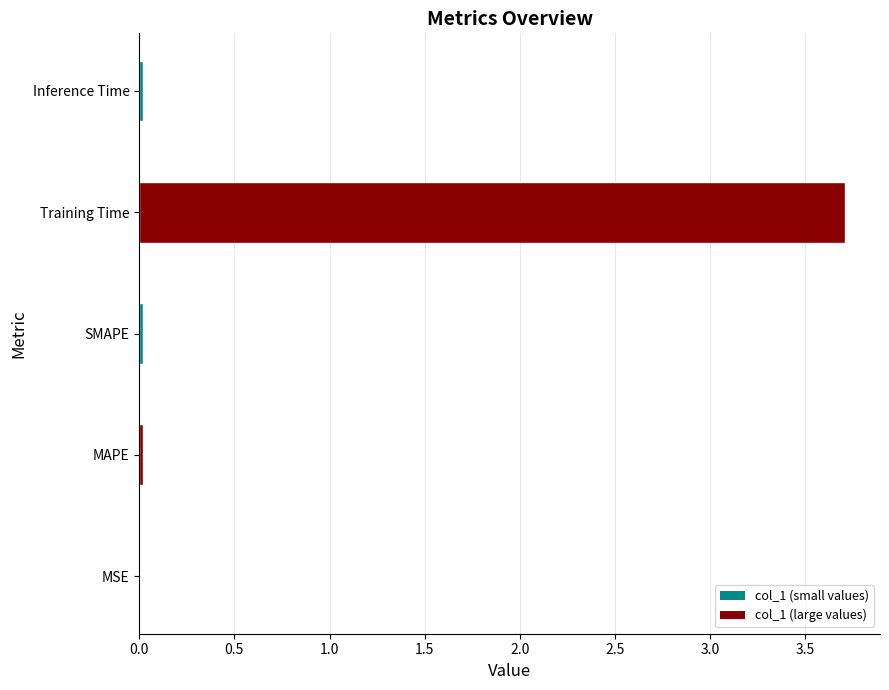

What is the sum of all values?

3.8